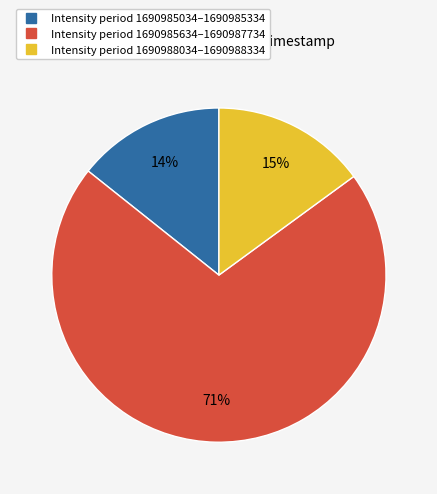

To the nearest percent, what is the average slice percentage?

33%